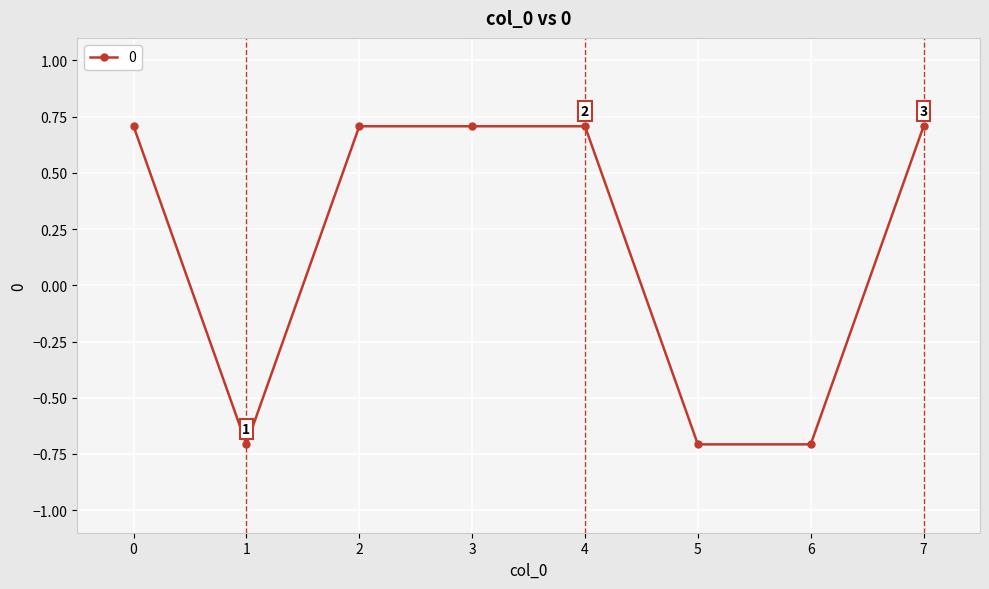

How many values are below zero?

3